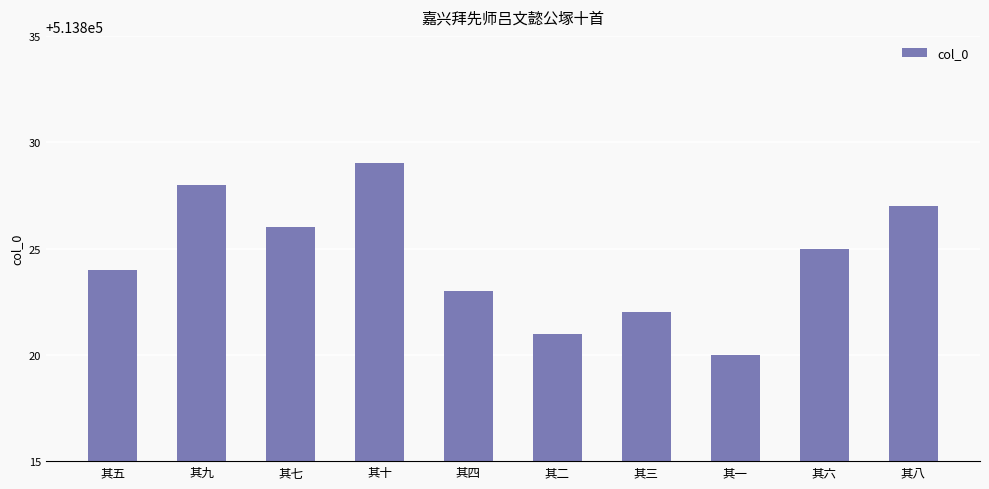

How many bars are there in total?

10